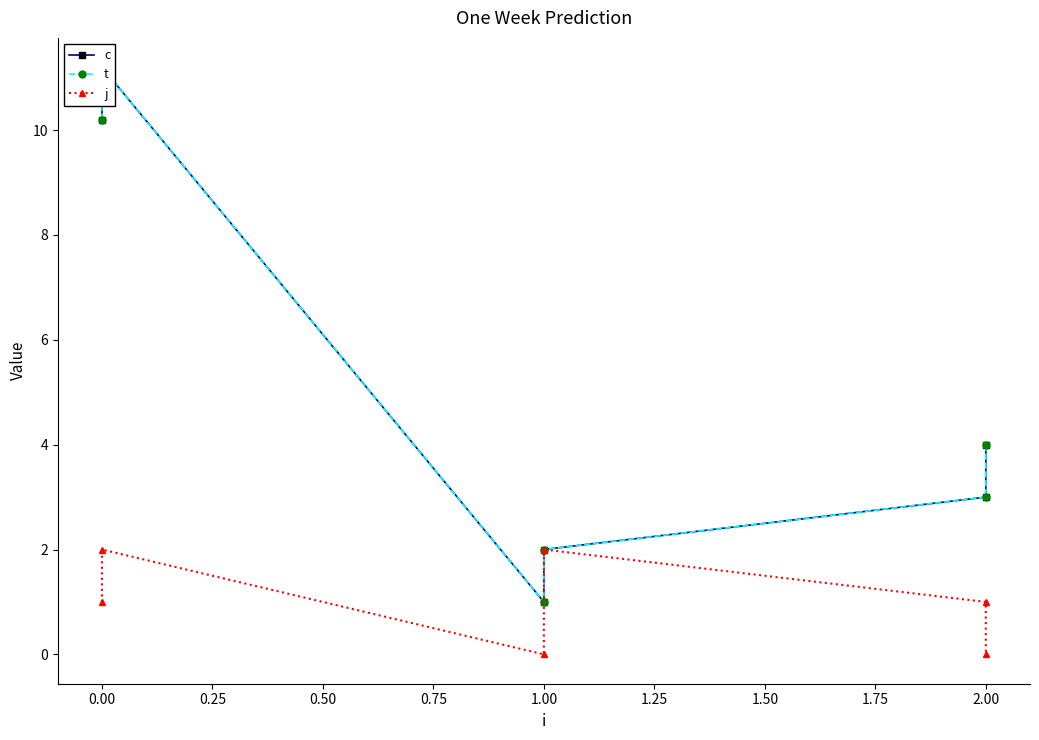

How many values in the t series are below 4?

3